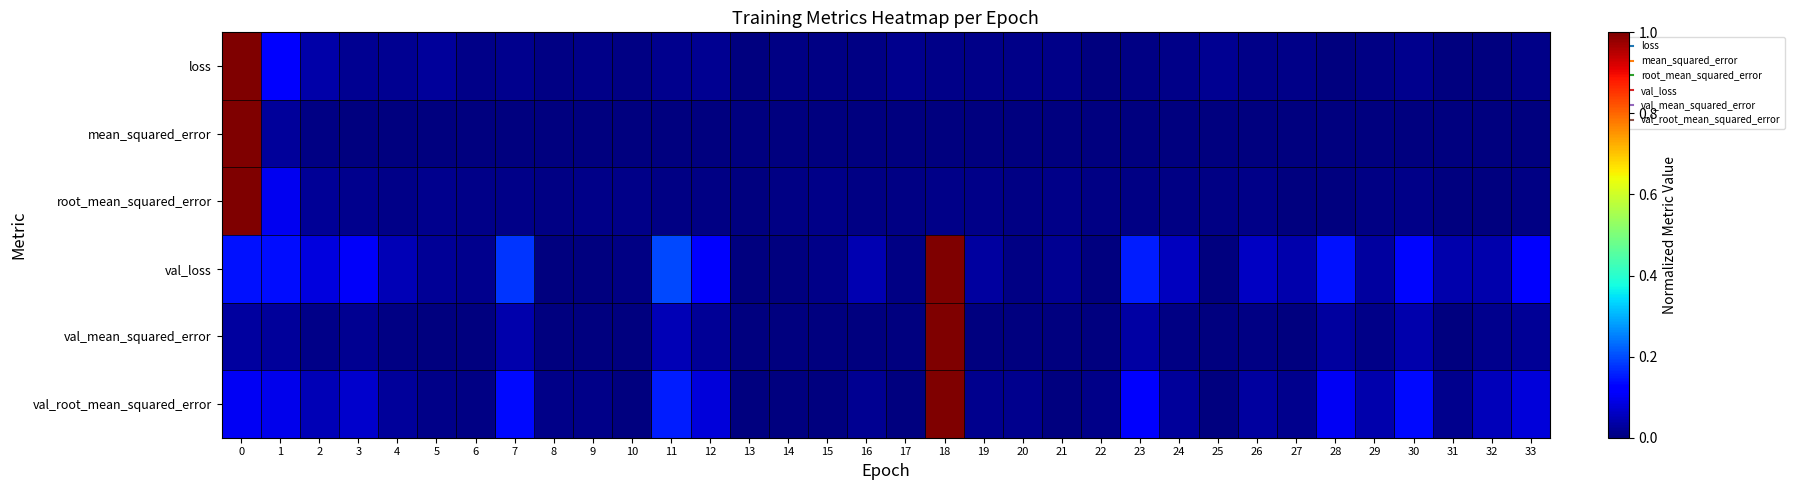

Reading left to right, extract all data points from this chart.

loss: 0=1.0	1=0.1	2=0.0	3=0.0	4=0.0	5=0.0	6=0.0	7=0.0	8=0.0	9=0.0	10=0.0	11=0.0	12=0.0	13=0.0	14=0.0	15=0.0	16=0.0	17=0.0	18=0.0	19=0.0	20=0.0	21=0.0	22=0.0	23=0.0	24=0.0	25=0.0	26=0.0	27=0.0	28=0.0	29=0.0	30=0.0	31=0.0	32=0.0	33=0.0
mean_squared_error: 0=1.0	1=0.0	2=0.0	3=0.0	4=0.0	5=0.0	6=0.0	7=0.0	8=0.0	9=0.0	10=0.0	11=0.0	12=0.0	13=0.0	14=0.0	15=0.0	16=0.0	17=0.0	18=0.0	19=0.0	20=0.0	21=0.0	22=0.0	23=0.0	24=0.0	25=0.0	26=0.0	27=0.0	28=0.0	29=0.0	30=0.0	31=0.0	32=0.0	33=0.0
root_mean_squared_error: 0=1.0	1=0.1	2=0.0	3=0.0	4=0.0	5=0.0	6=0.0	7=0.0	8=0.0	9=0.0	10=0.0	11=0.0	12=0.0	13=0.0	14=0.0	15=0.0	16=0.0	17=0.0	18=0.0	19=0.0	20=0.0	21=0.0	22=0.0	23=0.0	24=0.0	25=0.0	26=0.0	27=0.0	28=0.0	29=0.0	30=0.0	31=0.0	32=0.0	33=0.0
val_loss: 0=0.1	1=0.1	2=0.1	3=0.1	4=0.1	5=0.0	6=0.0	7=0.2	8=0.0	9=0.0	10=0.0	11=0.2	12=0.1	13=0.0	14=0.0	15=0.0	16=0.0	17=0.0	18=1.0	19=0.0	20=0.0	21=0.0	22=0.0	23=0.2	24=0.1	25=0.0	26=0.1	27=0.0	28=0.1	29=0.0	30=0.1	31=0.0	32=0.0	33=0.1
val_mean_squared_error: 0=0.0	1=0.0	2=0.0	3=0.0	4=0.0	5=0.0	6=0.0	7=0.0	8=0.0	9=0.0	10=0.0	11=0.0	12=0.0	13=0.0	14=0.0	15=0.0	16=0.0	17=0.0	18=1.0	19=0.0	20=0.0	21=0.0	22=0.0	23=0.0	24=0.0	25=0.0	26=0.0	27=0.0	28=0.0	29=0.0	30=0.0	31=0.0	32=0.0	33=0.0
val_root_mean_squared_error: 0=0.1	1=0.1	2=0.0	3=0.1	4=0.0	5=0.0	6=0.0	7=0.1	8=0.0	9=0.0	10=0.0	11=0.2	12=0.1	13=0.0	14=0.0	15=0.0	16=0.0	17=0.0	18=1.0	19=0.0	20=0.0	21=0.0	22=0.0	23=0.1	24=0.0	25=0.0	26=0.0	27=0.0	28=0.1	29=0.0	30=0.1	31=0.0	32=0.1	33=0.1